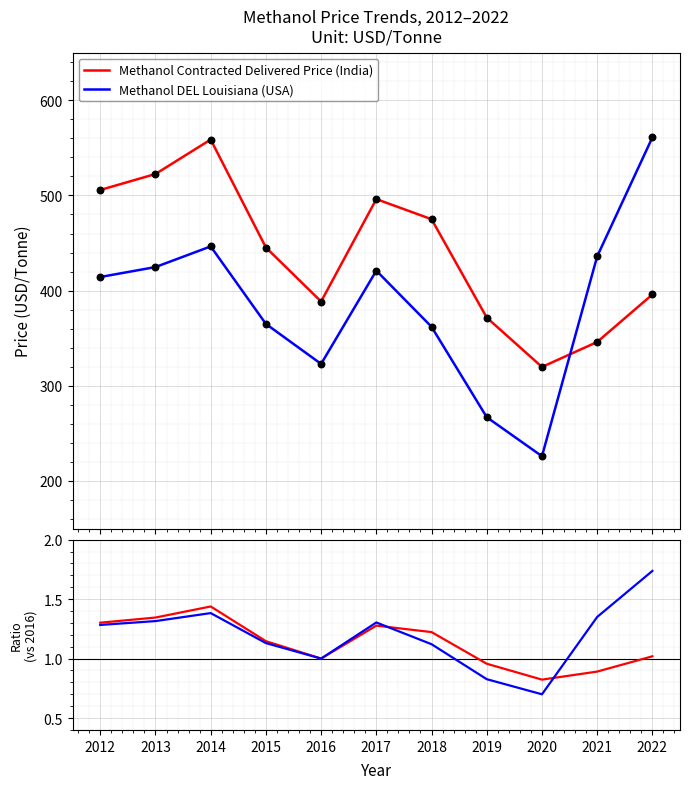

At which category is the sum across all series the highest?

2014